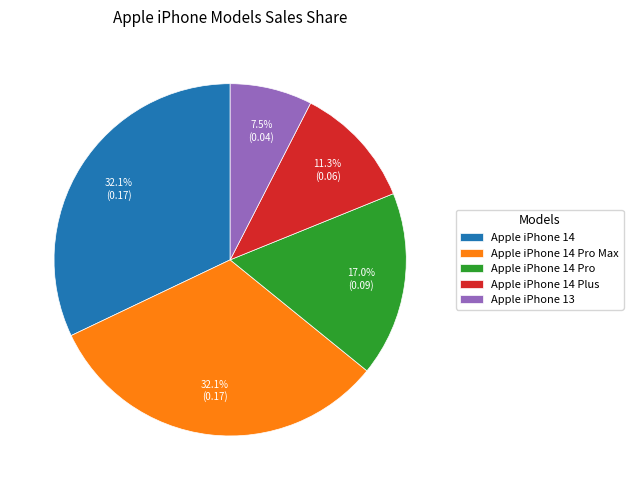

Between Apple iPhone 14 Pro and Apple iPhone 14 Pro Max, which is larger?

Apple iPhone 14 Pro Max